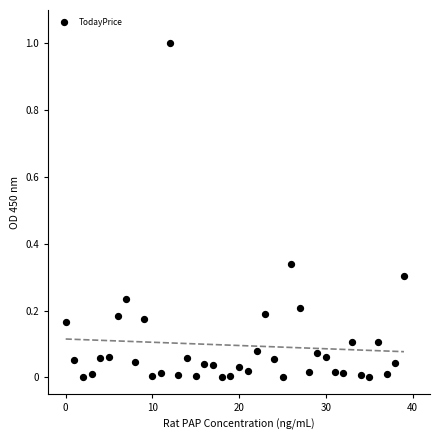

What is the range of Y values (max minus min)?

1.0